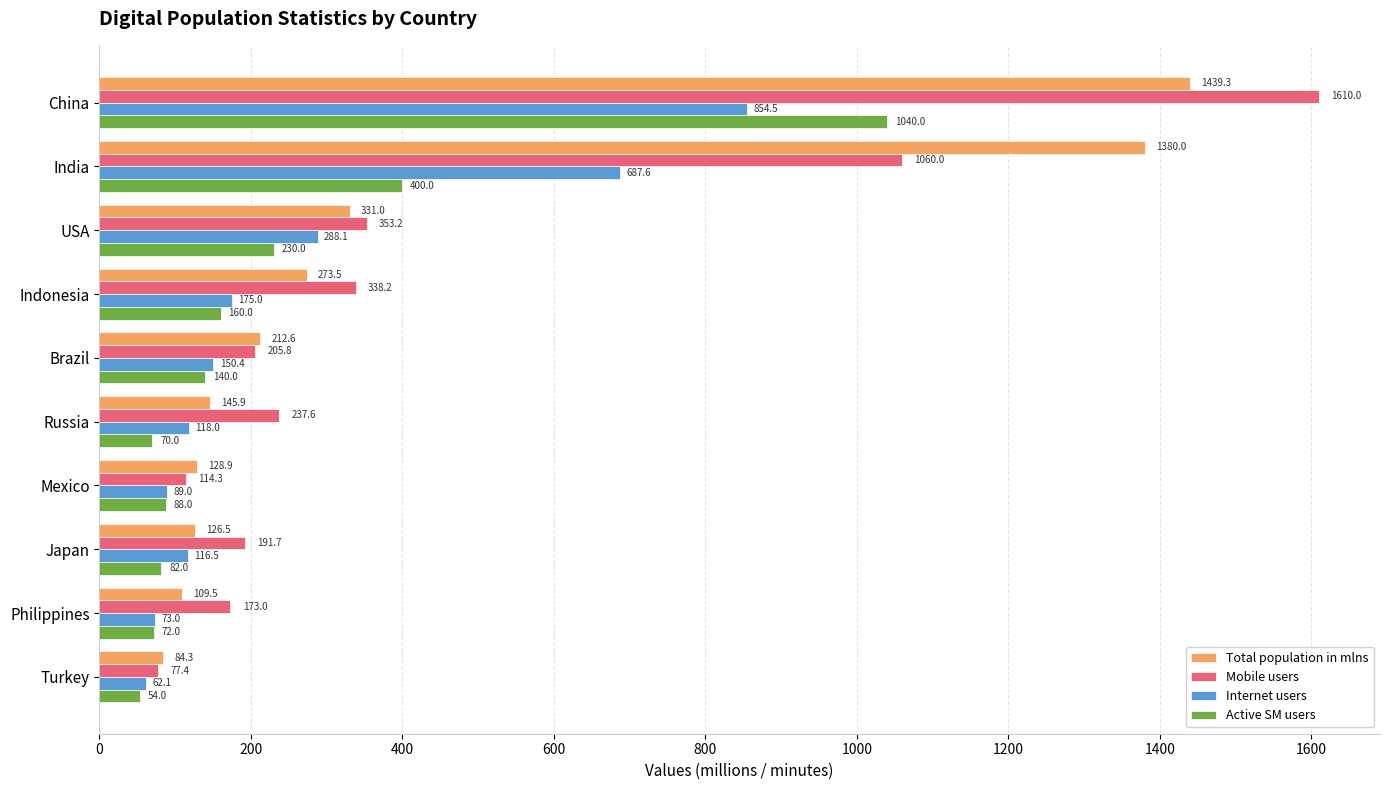

Is it true that Mobile users equals 25.0 at Mexico?

False